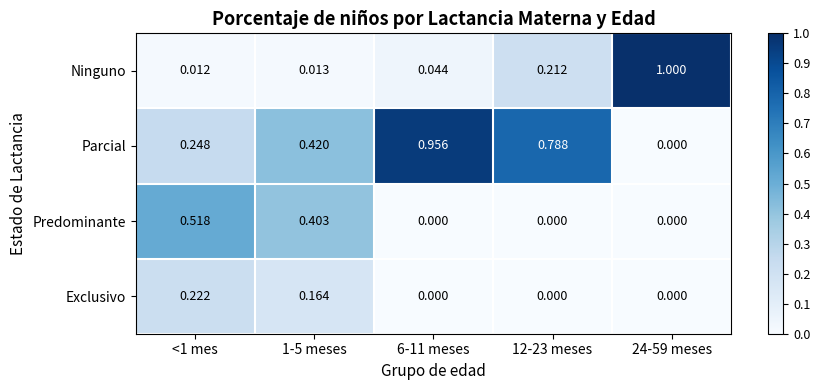

Between 1-5 meses and 12-23 meses, which series saw the biggest shift?

Predominante